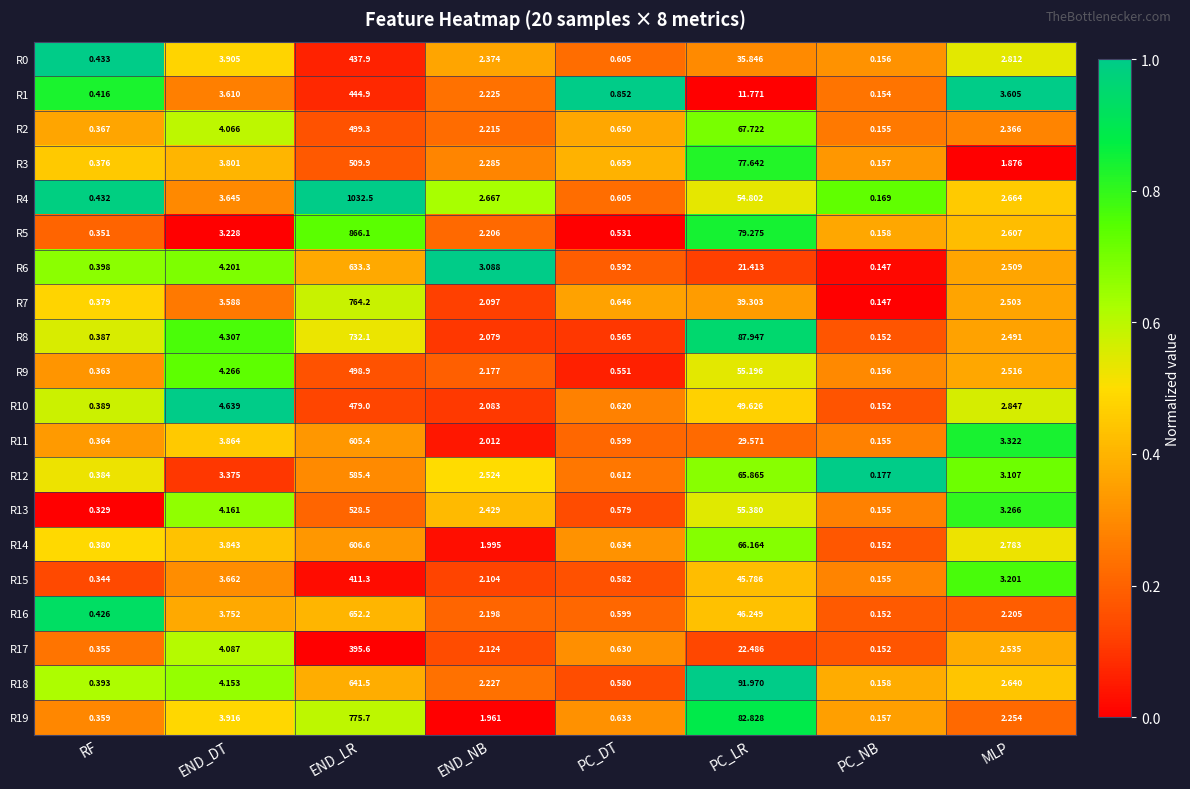

Which category has the lowest value in the R8 series?

PC_NB